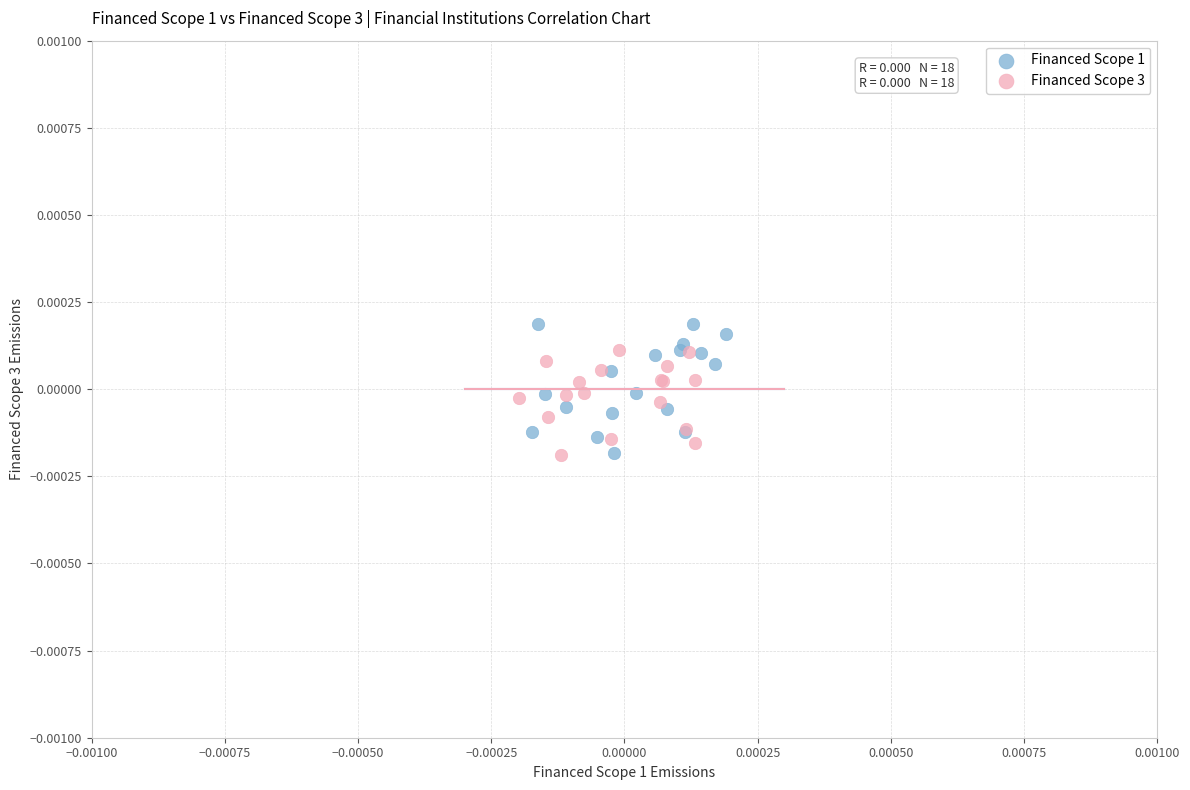

Which series reaches the maximum Y coordinate?

Financed Scope 1